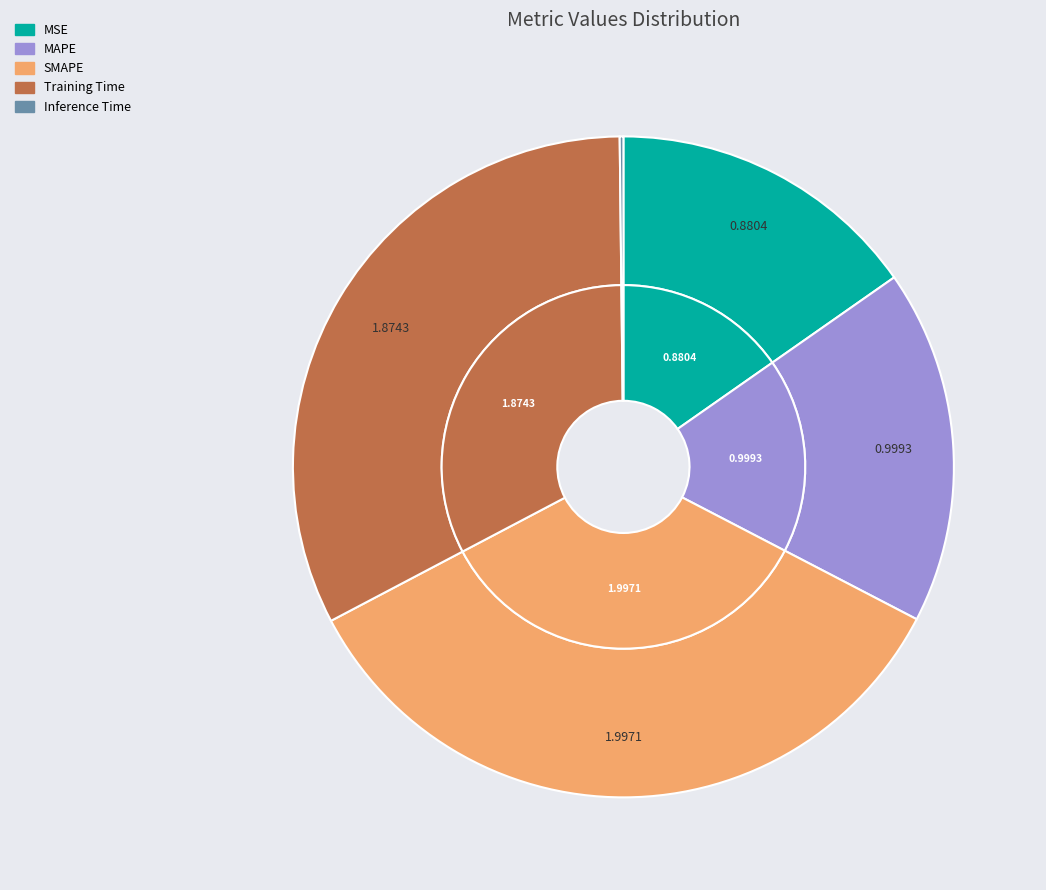

What is the total percentage of MAPE and Training Time?

49.9%